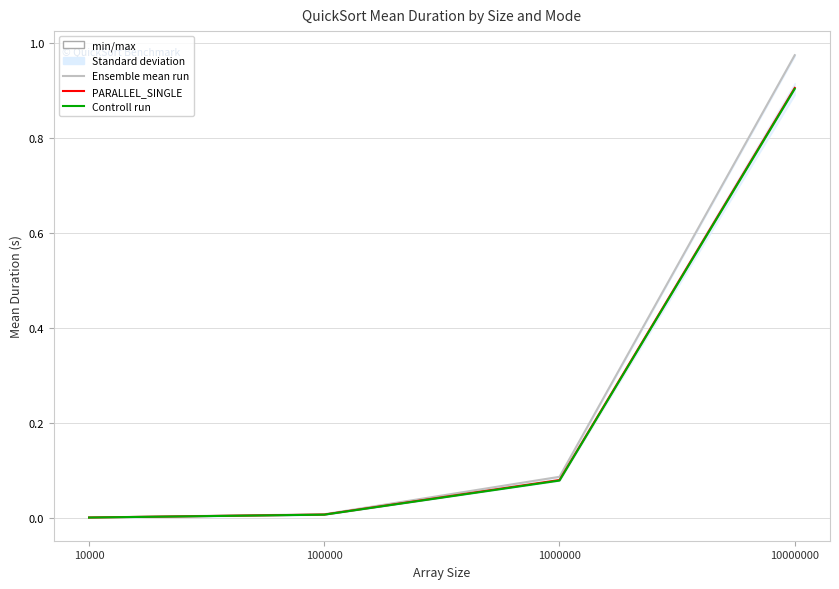

What is the difference between the SERIAL values at 1000000 and 100000?

0.1